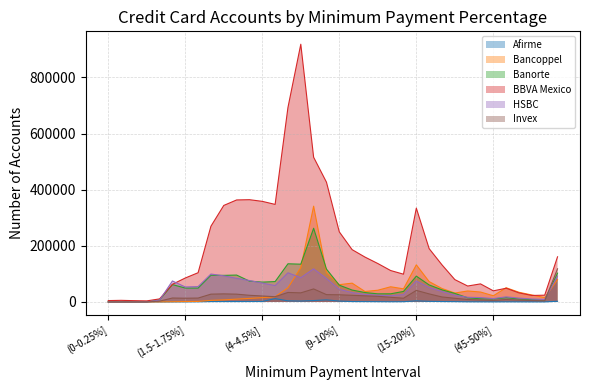

True or false: Afirme has a value of 11 at (0-0.25%].

False